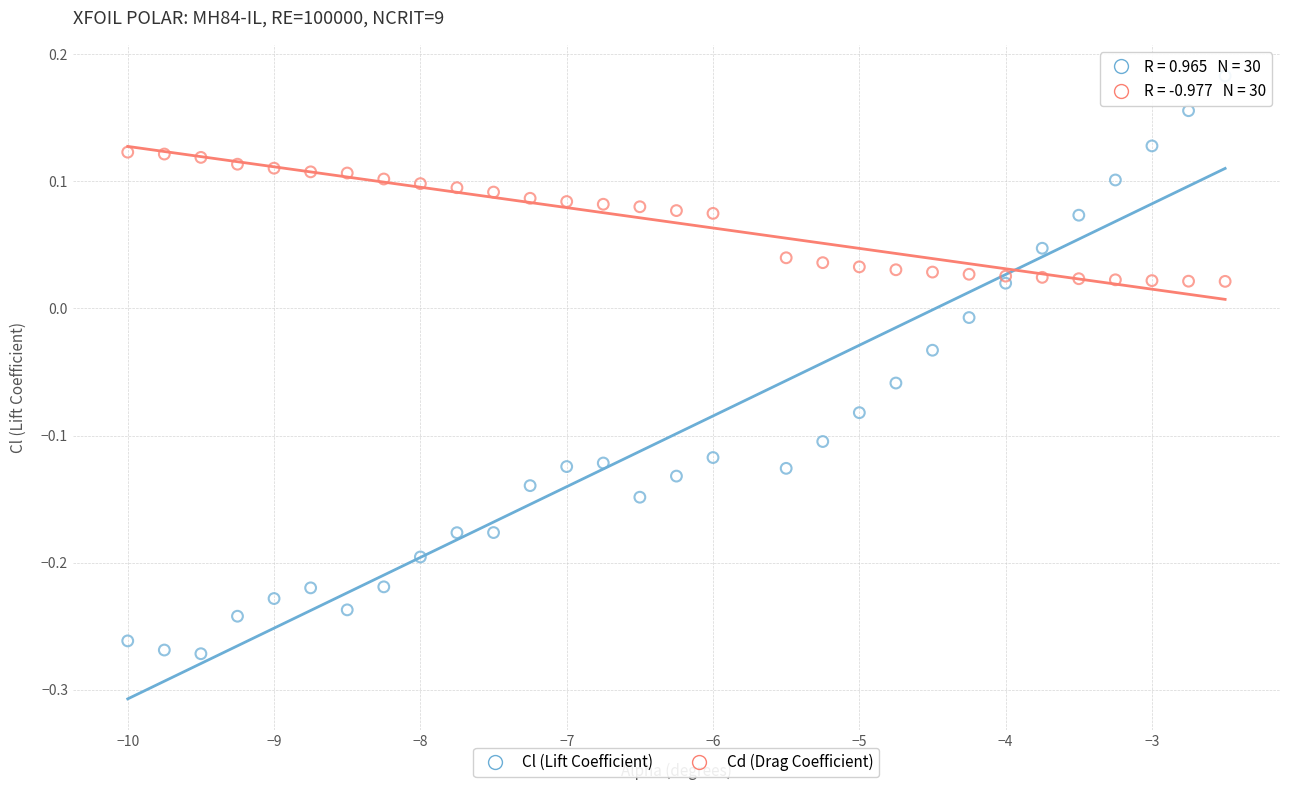

Across all data points, what is the range of X values (max minus min)?

7.5